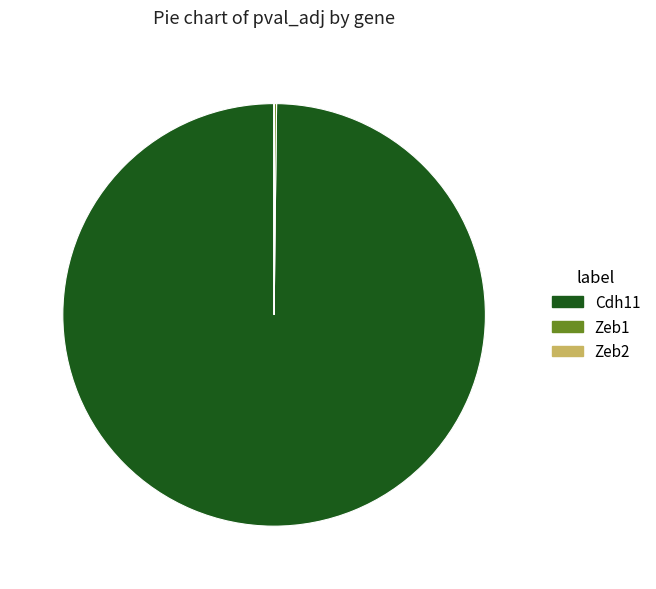

Is there any slice that represents more than half of the pie?

Yes